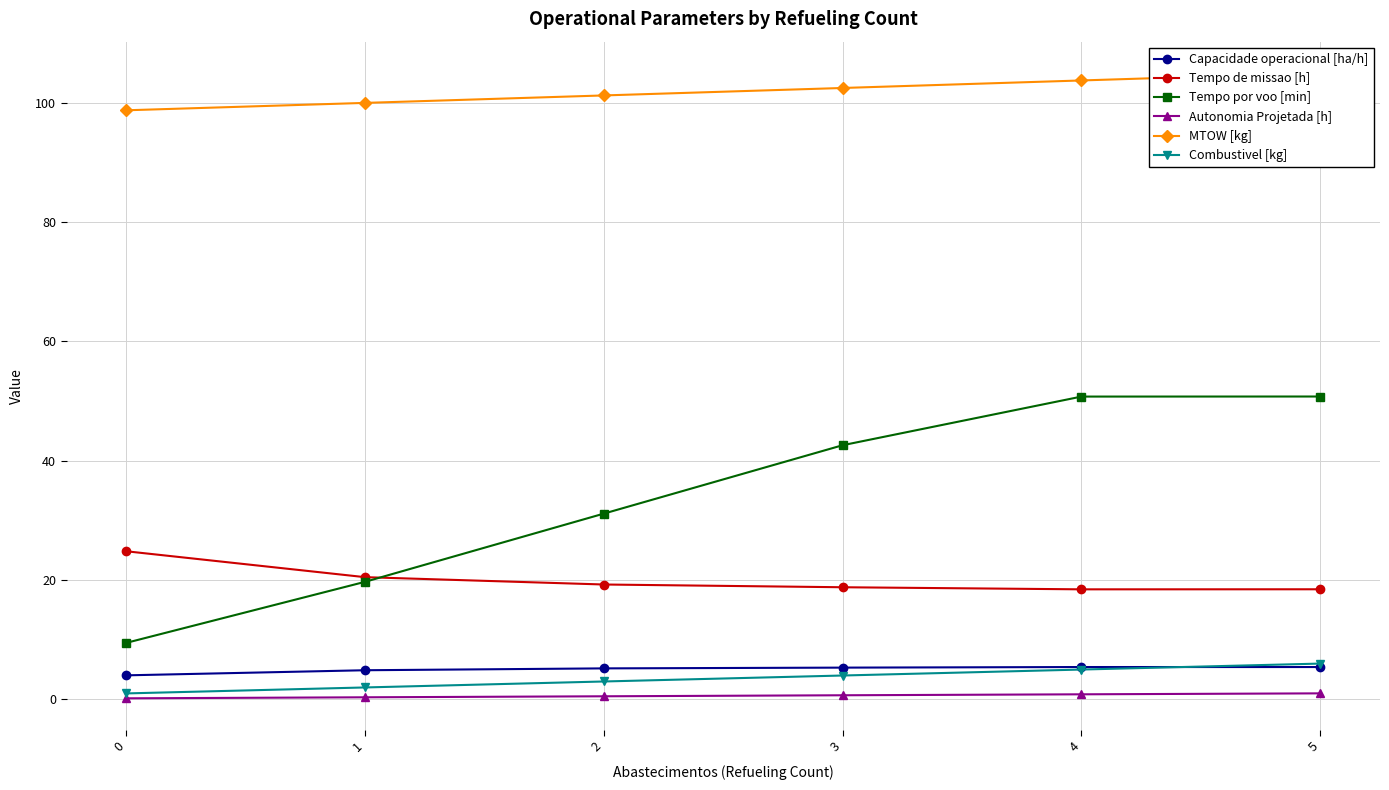

At 1, list the series in order from largest to smallest.

MTOW [kg], Tempo de missao [h], Tempo por voo [min], Capacidade operacional [ha/h], Combustivel [kg], Autonomia Projetada [h]